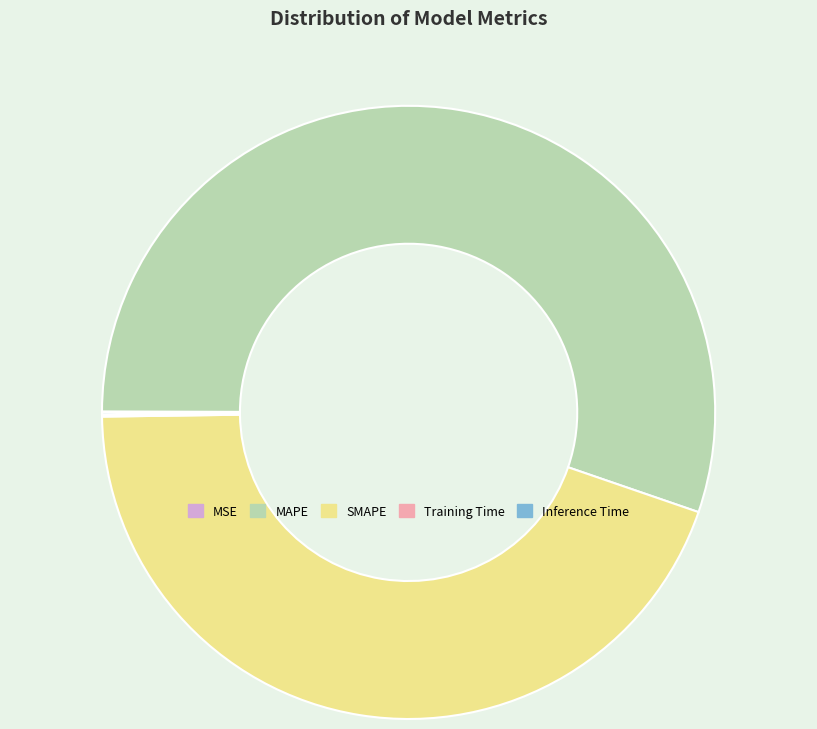

What is the ratio of the value at MAPE to the value at SMAPE?

1.2